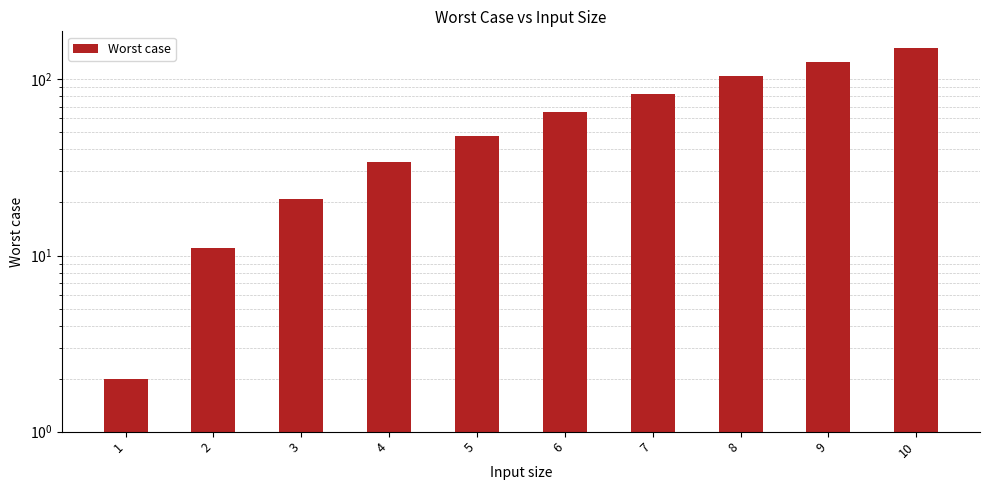

Is it true that the value at 6 is 65?

True